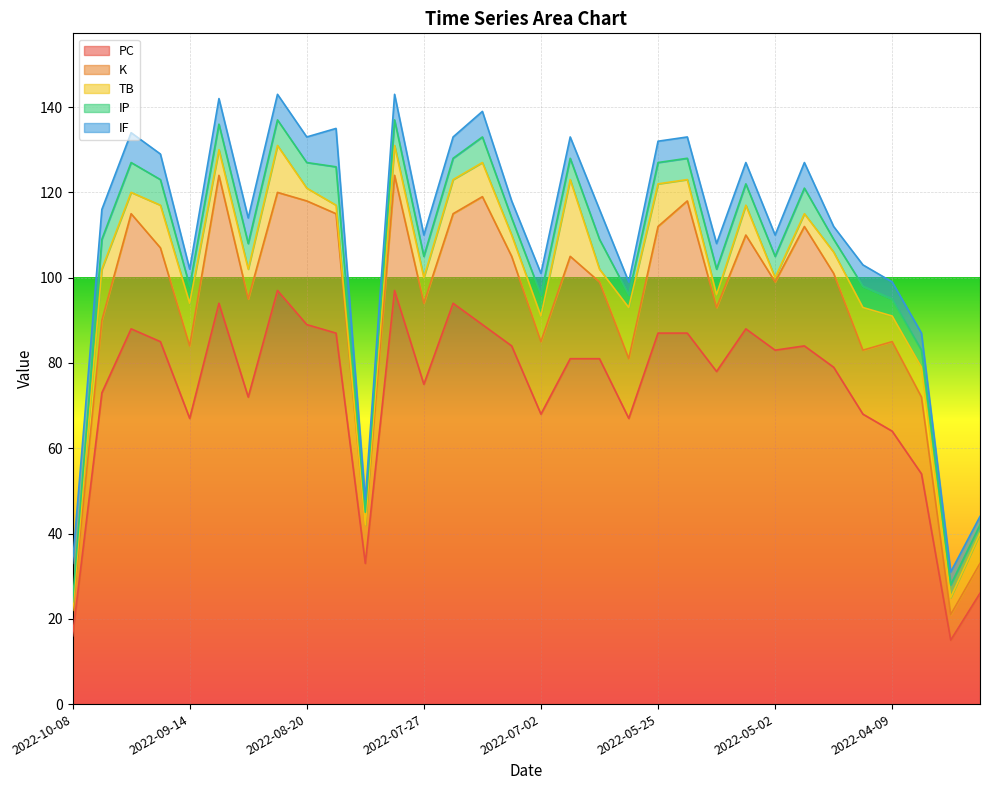

At how many categories does at least one series exceed 29?

29